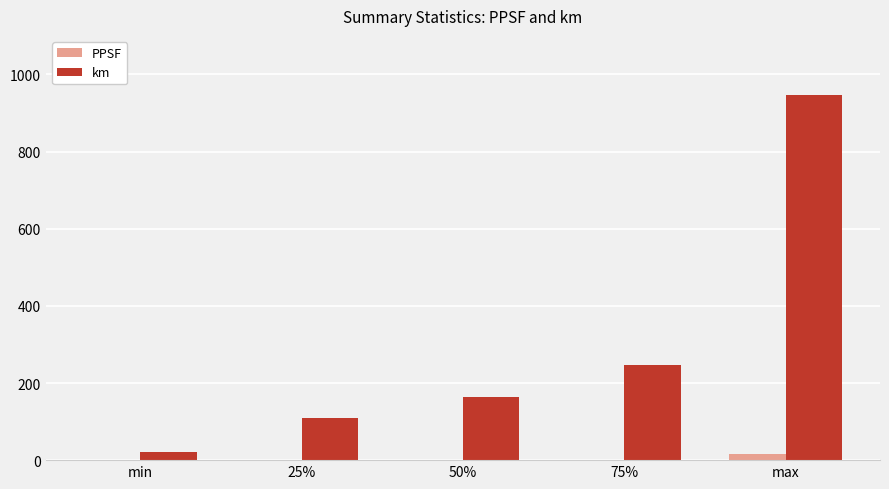

What is the sum of all PPSF values?

15.8